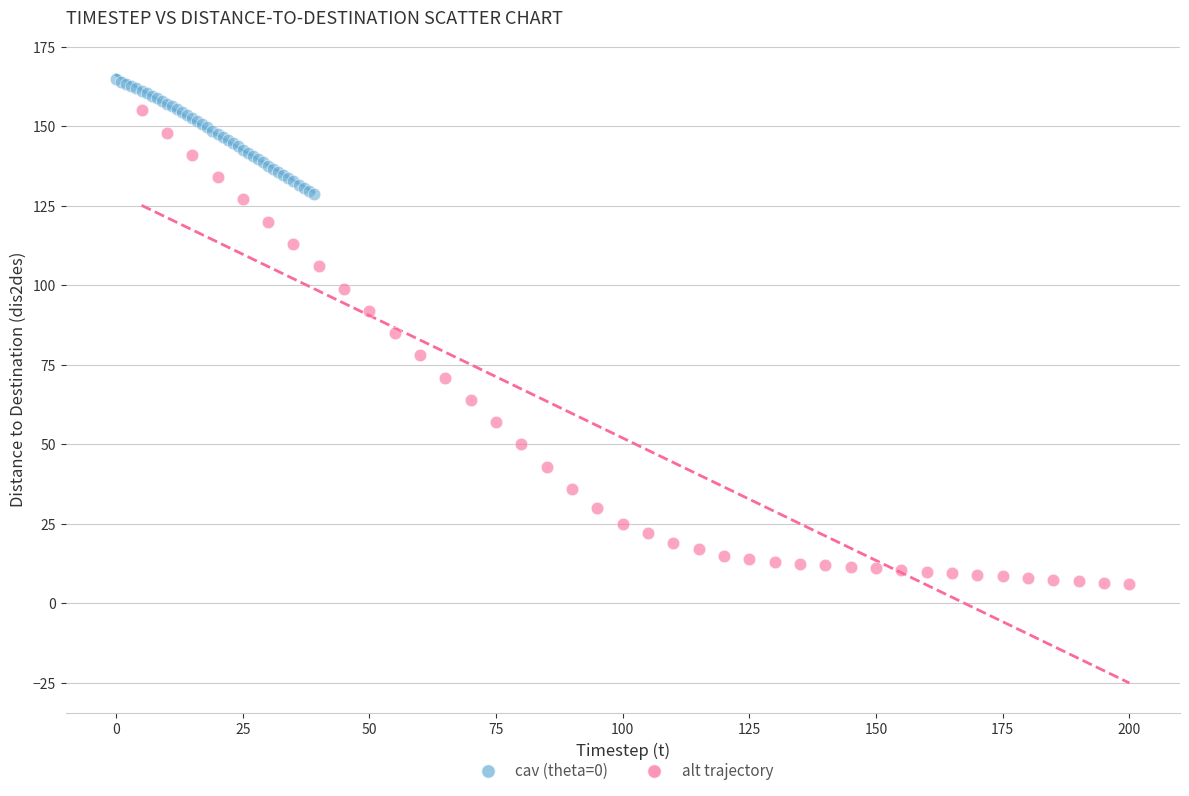

Which series reaches the minimum Y coordinate?

alt trajectory